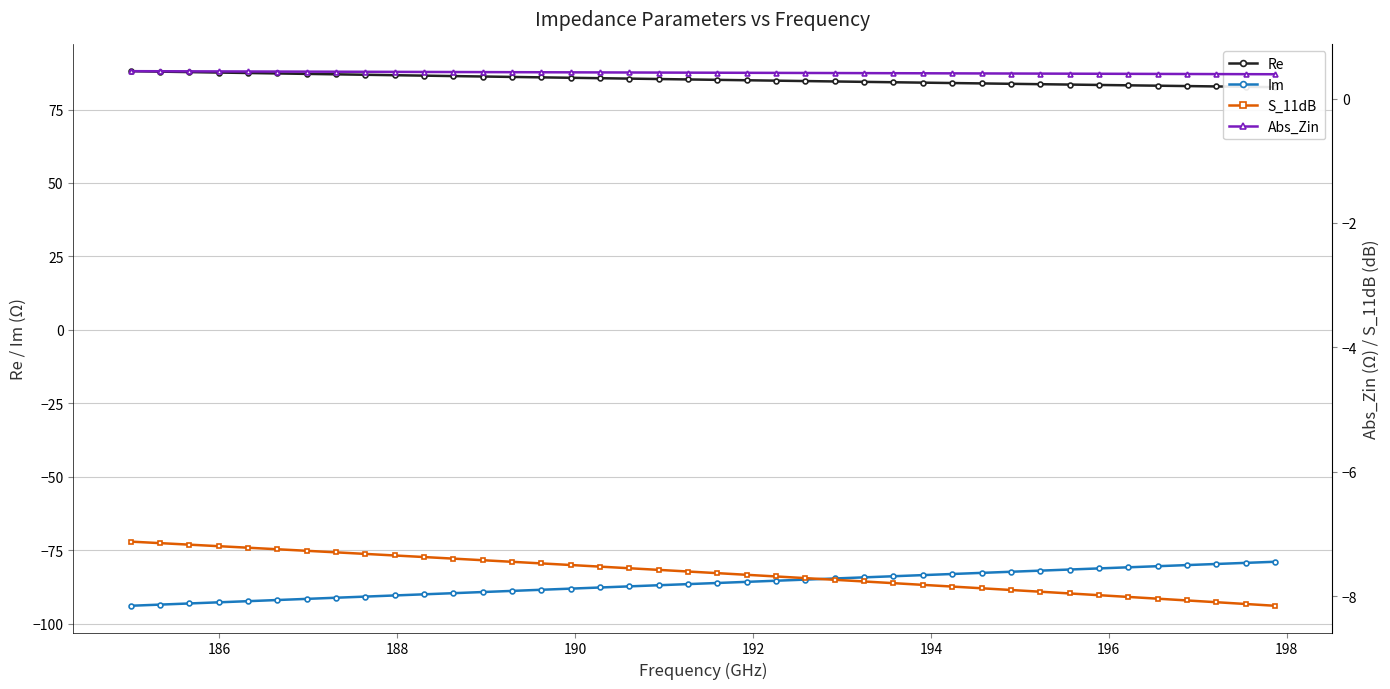

What is the lowest value of the Im series?

-93.9